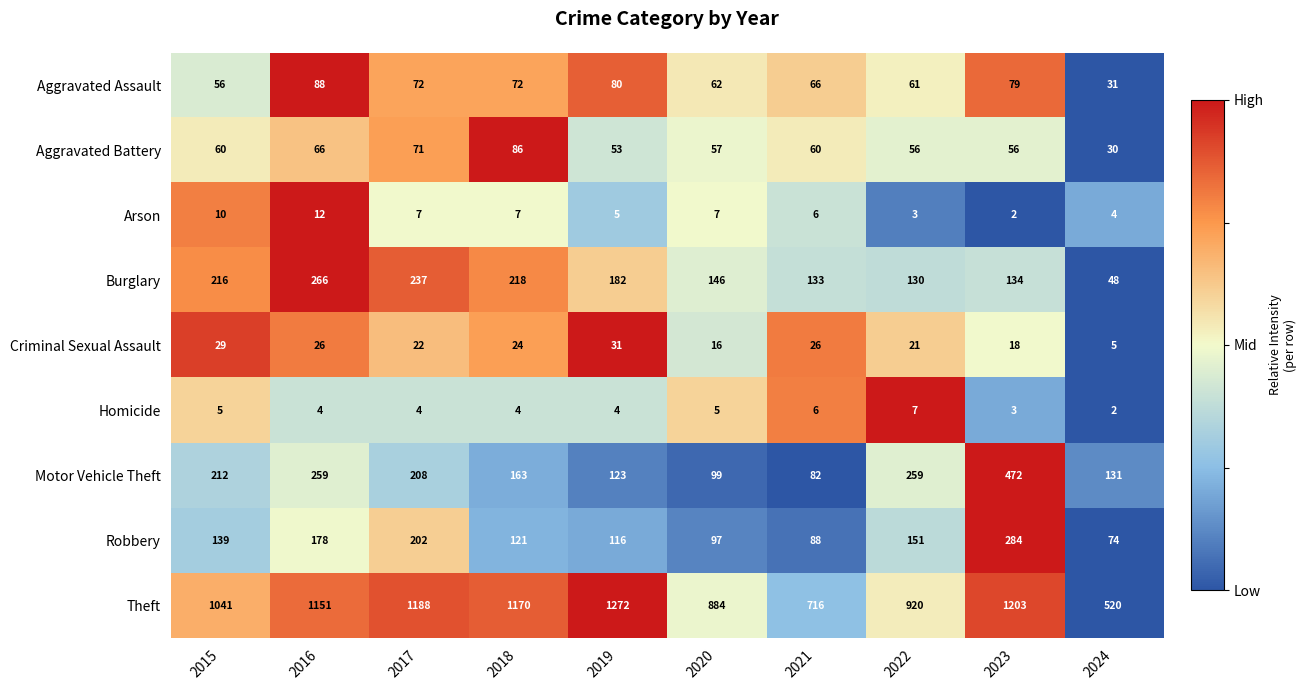

Count the number of data series in this chart.

9